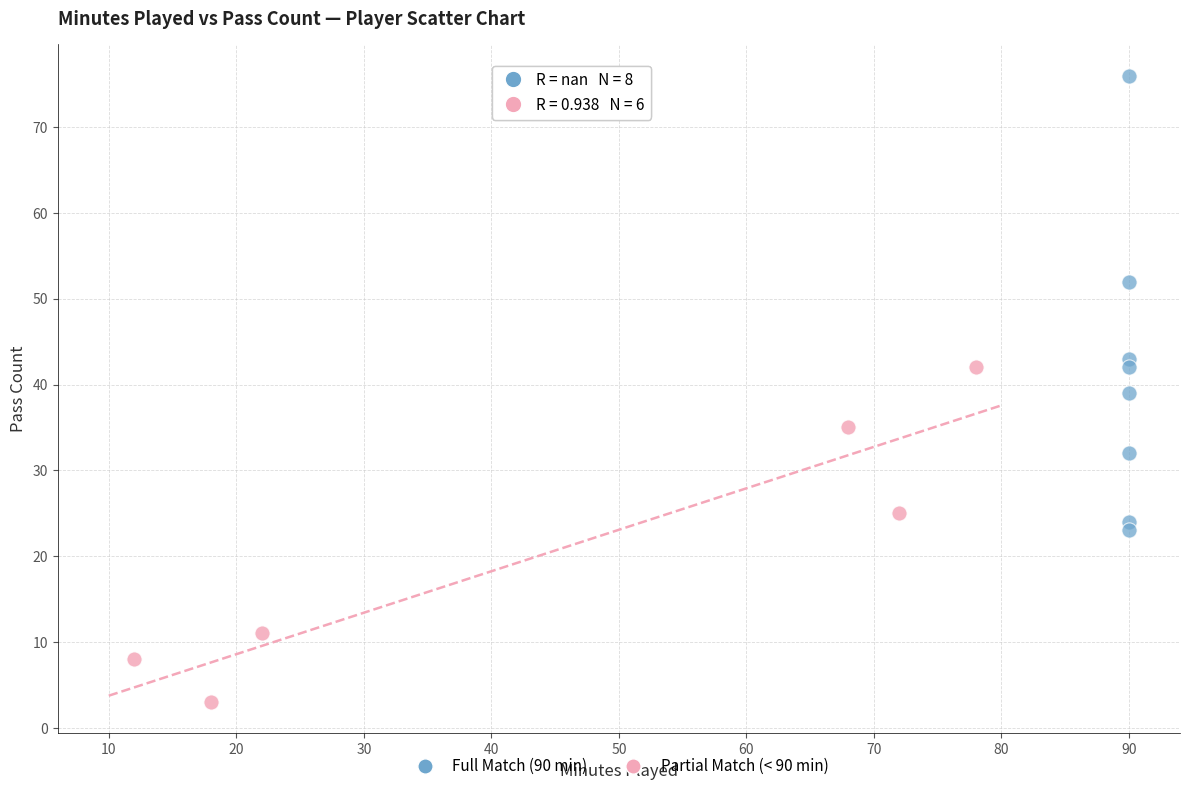

What are all the series names shown in the legend?

Full Match (90 min), Partial Match (< 90 min)